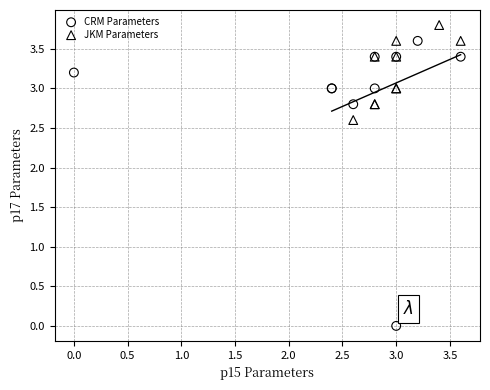

Which series has the widest spread of Y values?

CRM Parameters